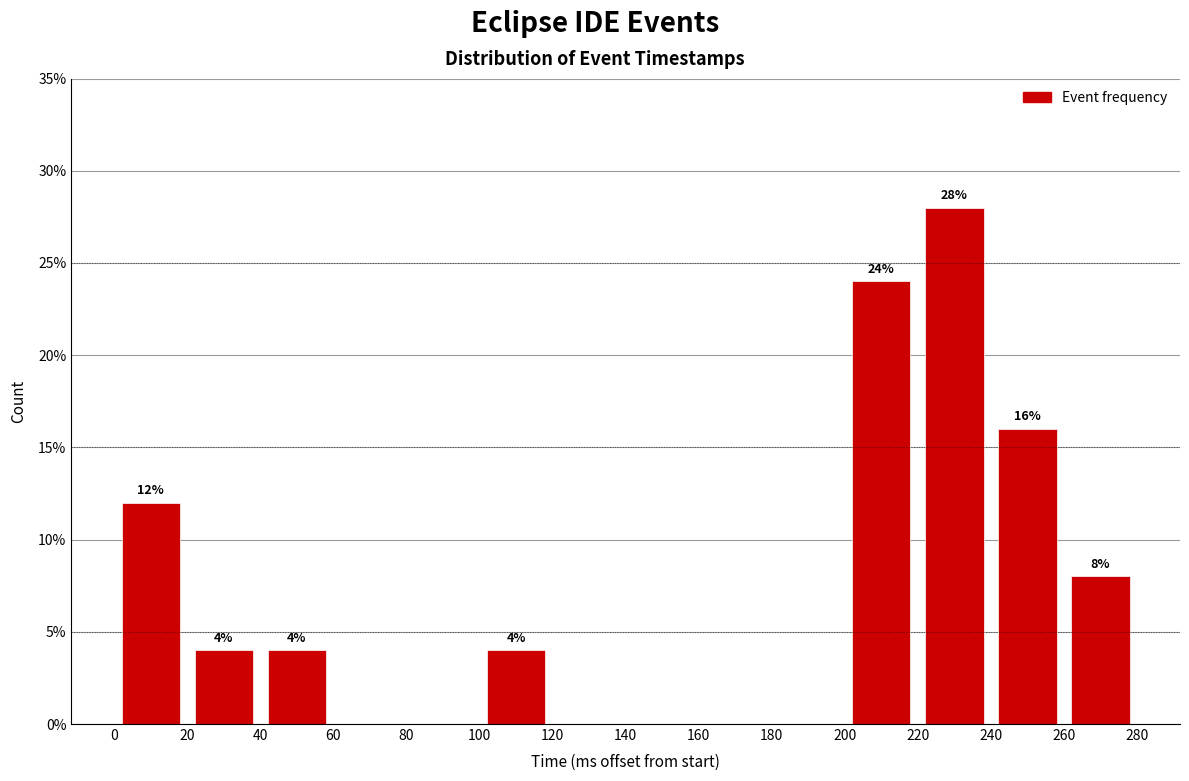

Which range on the x-axis has the tallest bar?

220 to 240